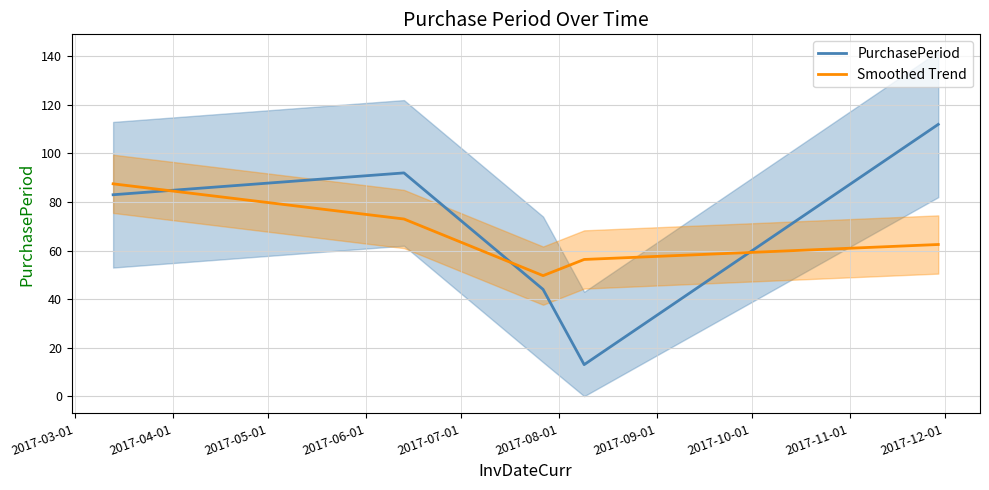

What are all the series names shown in the legend?

PurchasePeriod, Smoothed Trend